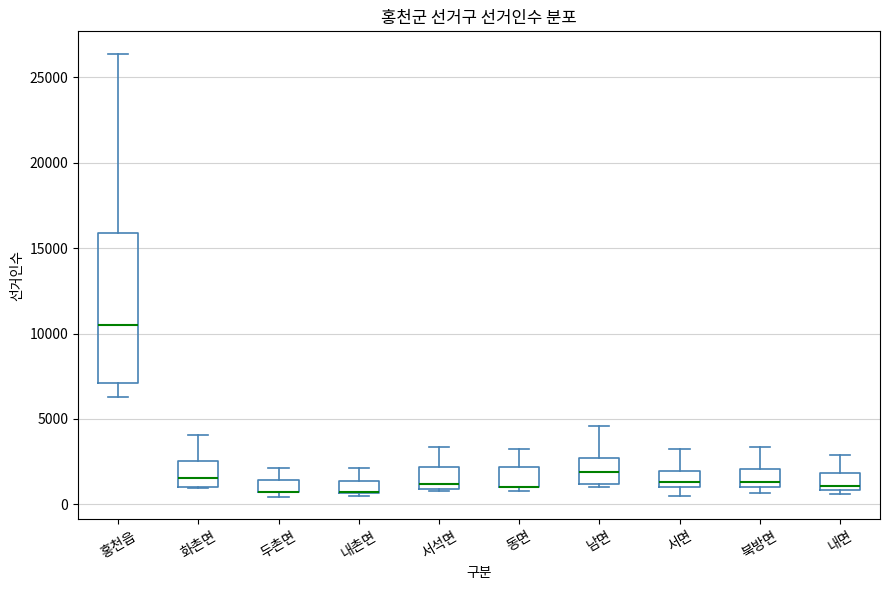

Comparing the boxes themselves (not the whiskers), which one is the tallest?

홍천읍